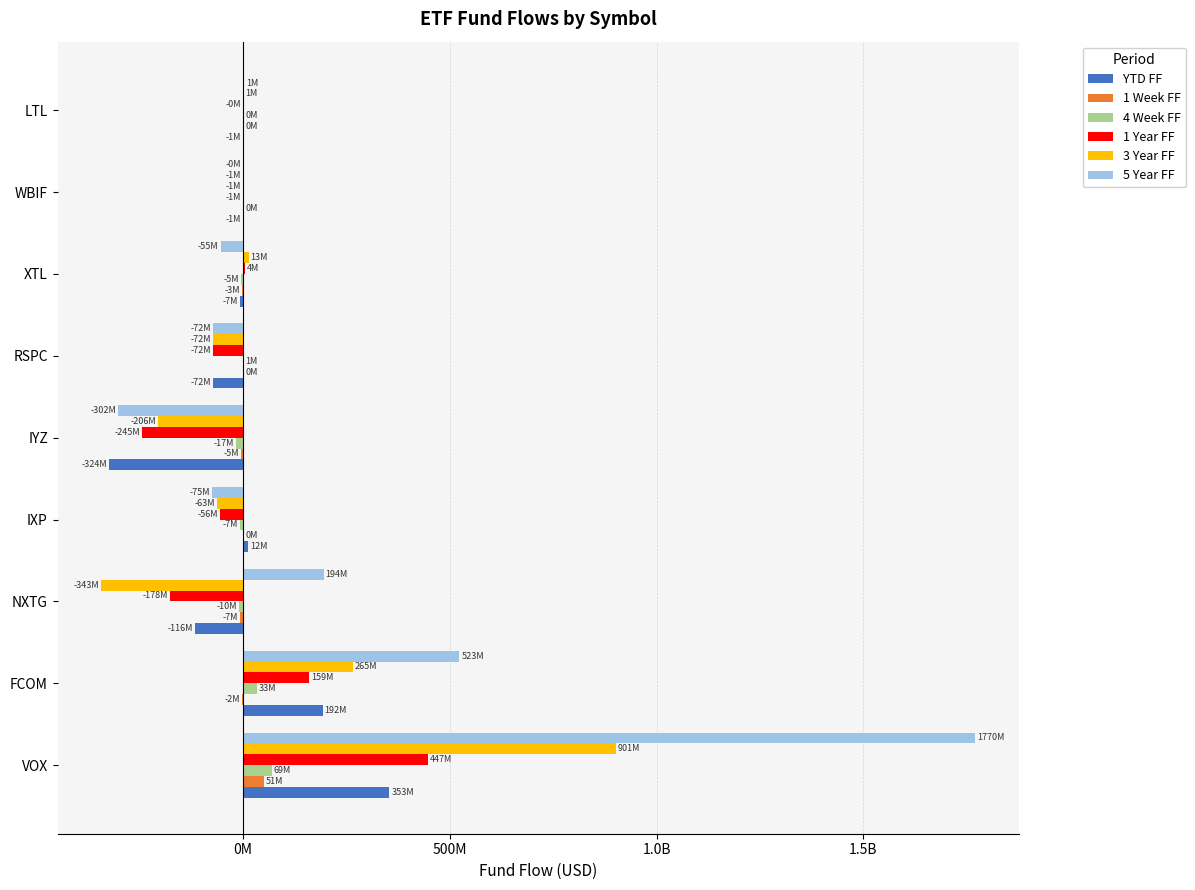

What are all the series names shown in the legend?

YTD FF, 1 Week FF, 4 Week FF, 1 Year FF, 3 Year FF, 5 Year FF